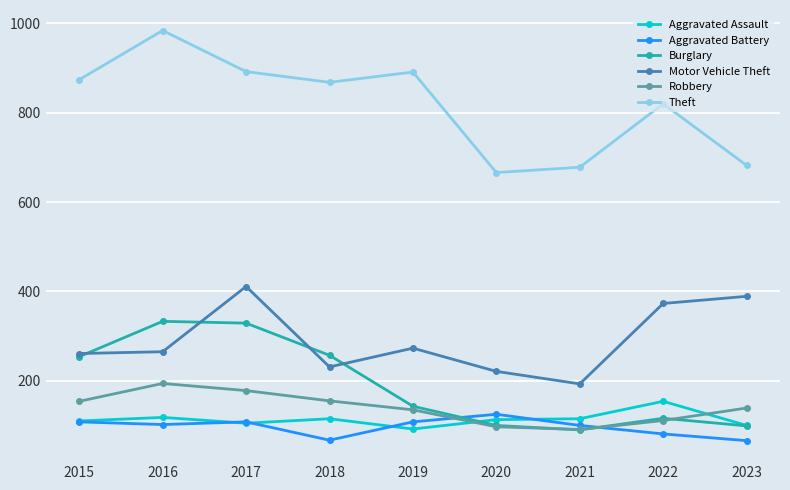

Where is the first local minimum for Theft?

2018